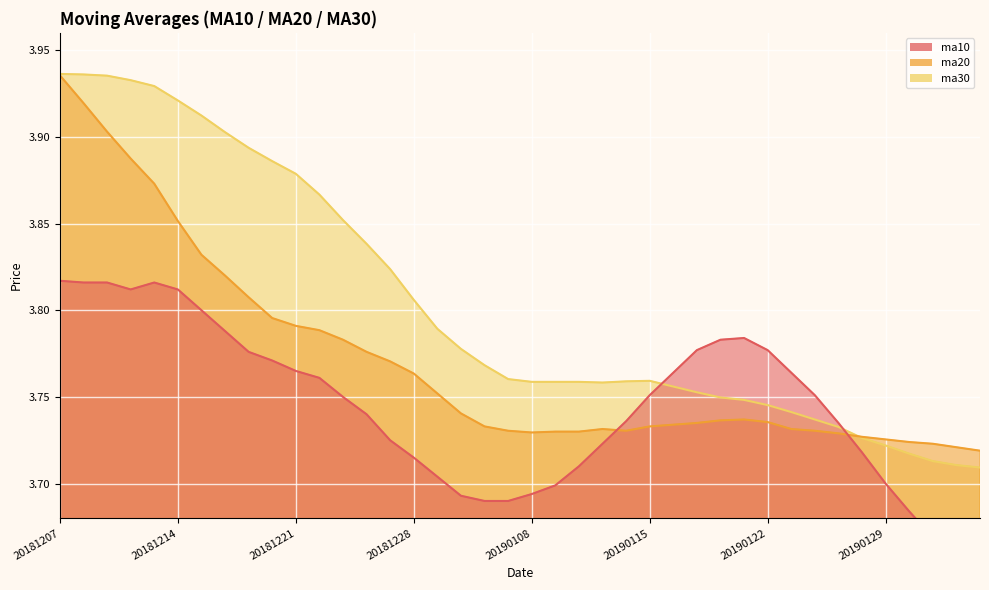

Which series has the widest spread of values?

ma30